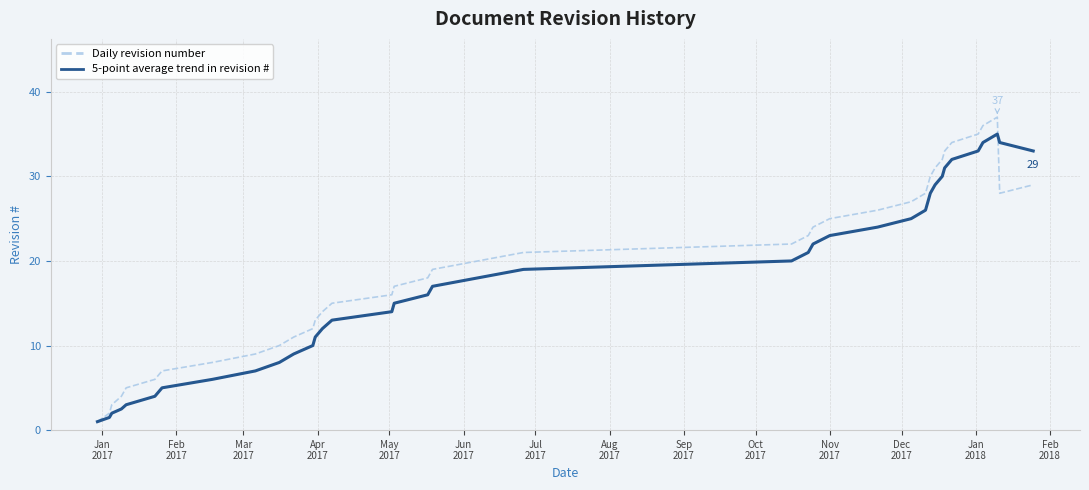

List the series in order of their peak value, highest first.

Daily revision number, 5-point average trend in revision #